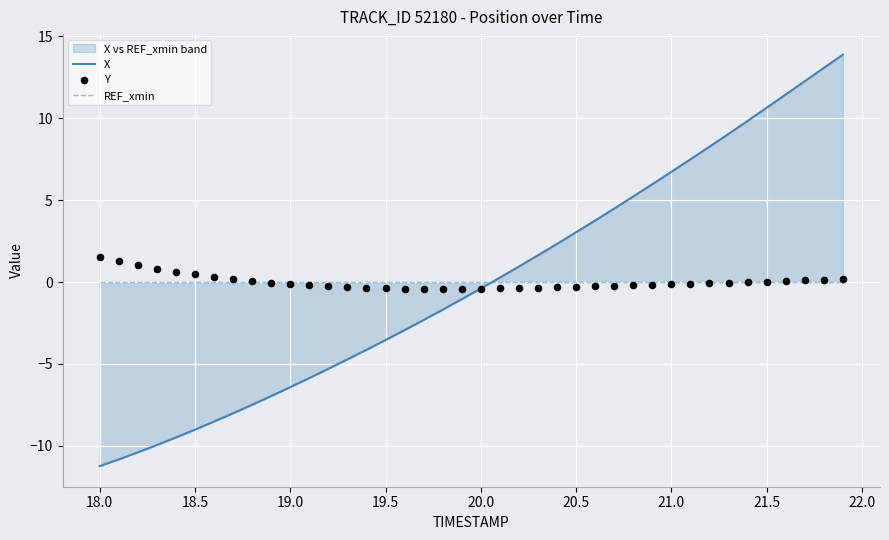

Which series has the largest total across all categories?

X